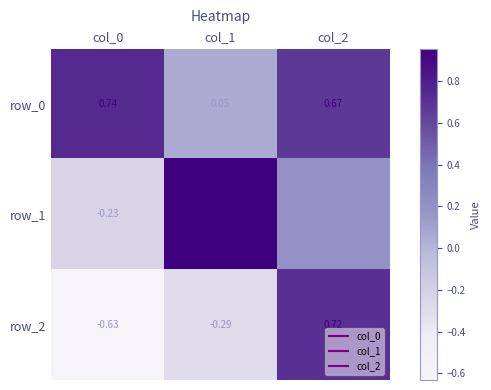

What is the total value across all series at col_1?

0.7